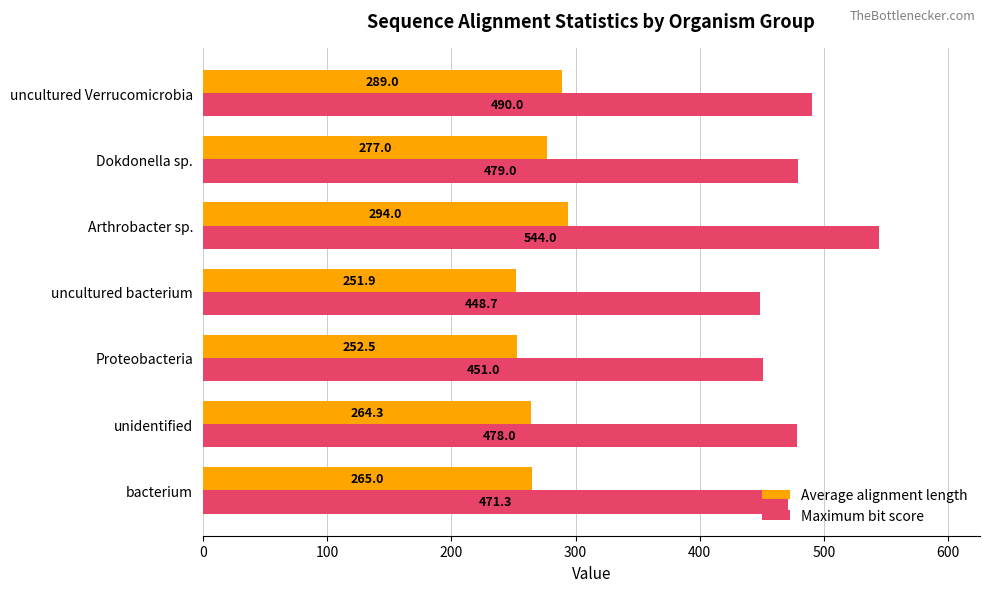

Which series has the largest range (max minus min)?

Maximum bit score